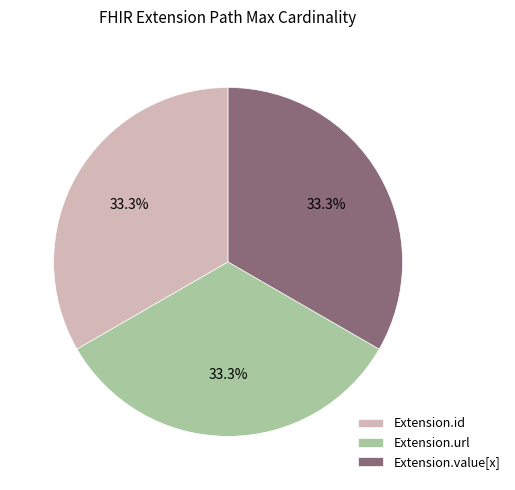

What is the ratio of the value at Extension.id to the value at Extension.value[x]?

1.0